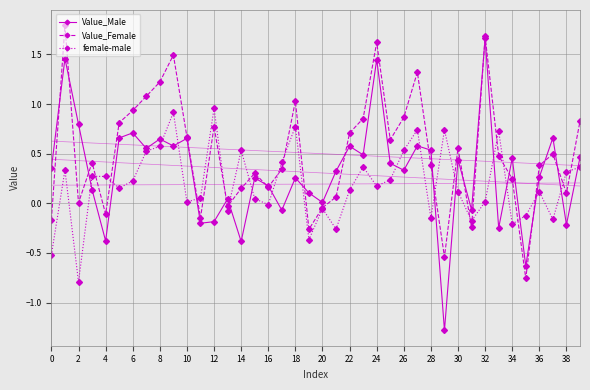

What is the average value of the Value_Female series?

0.5